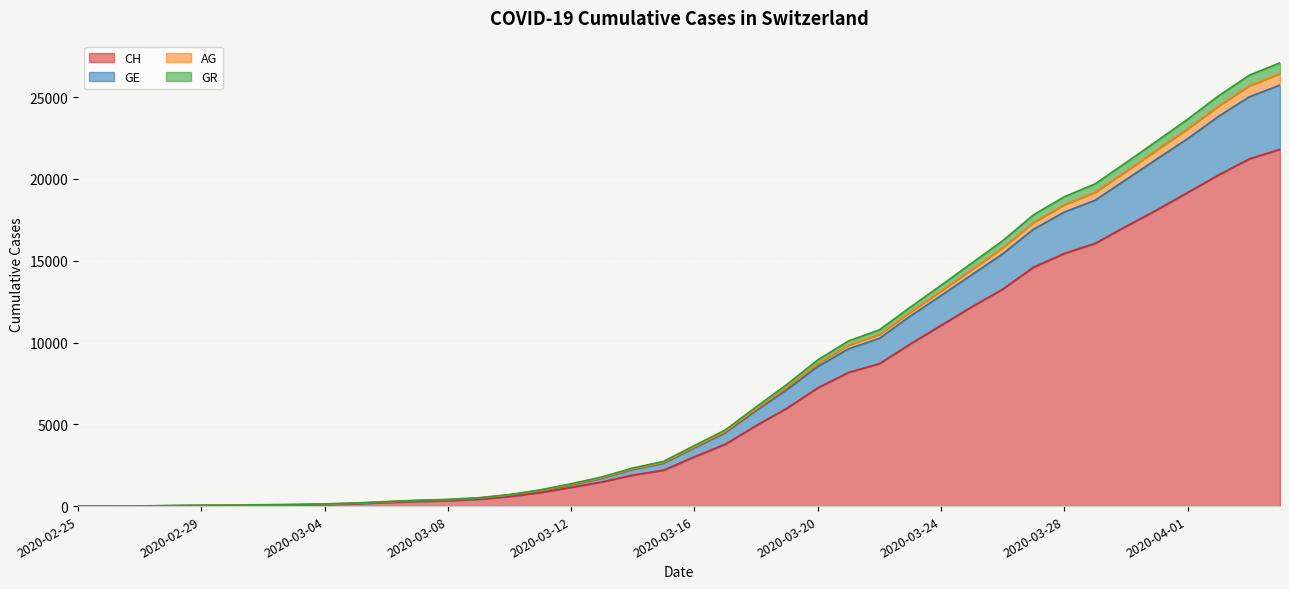

What is the highest value of the CH series?

21816